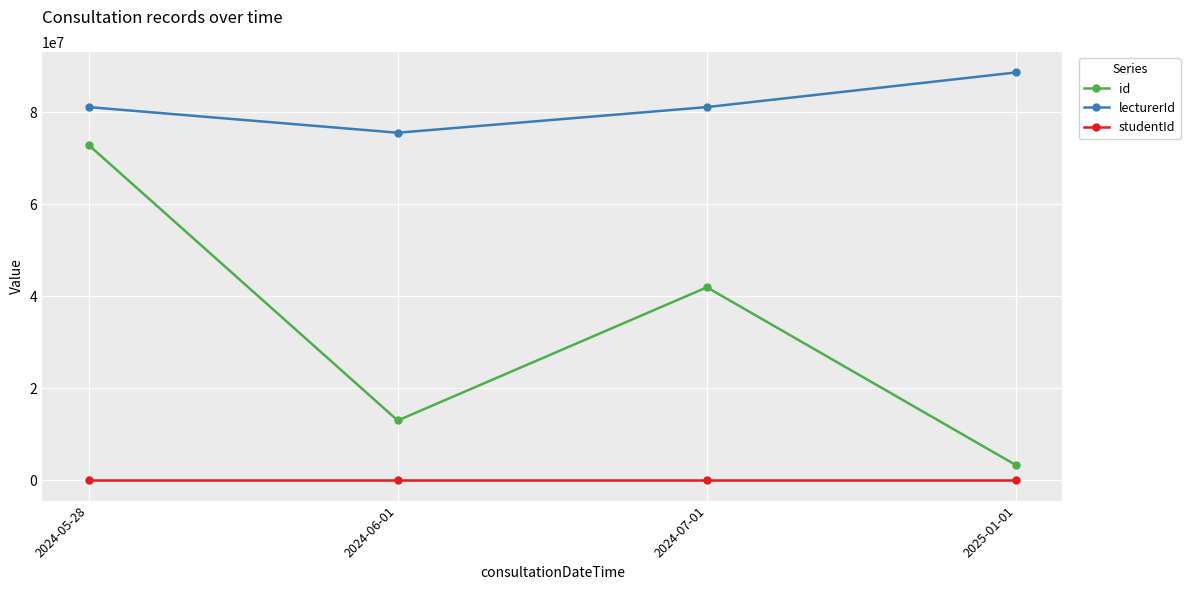

What is the difference between the highest and lowest values at 2025-01-01?

88608036